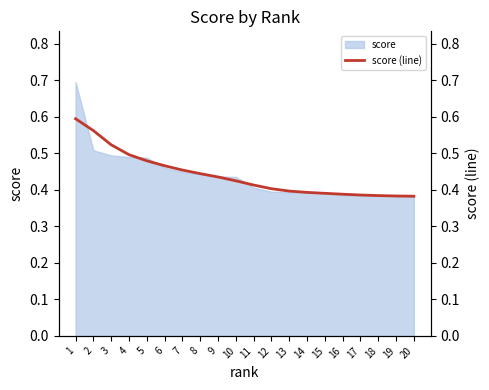

Which label corresponds to the smallest value in the chart?

20